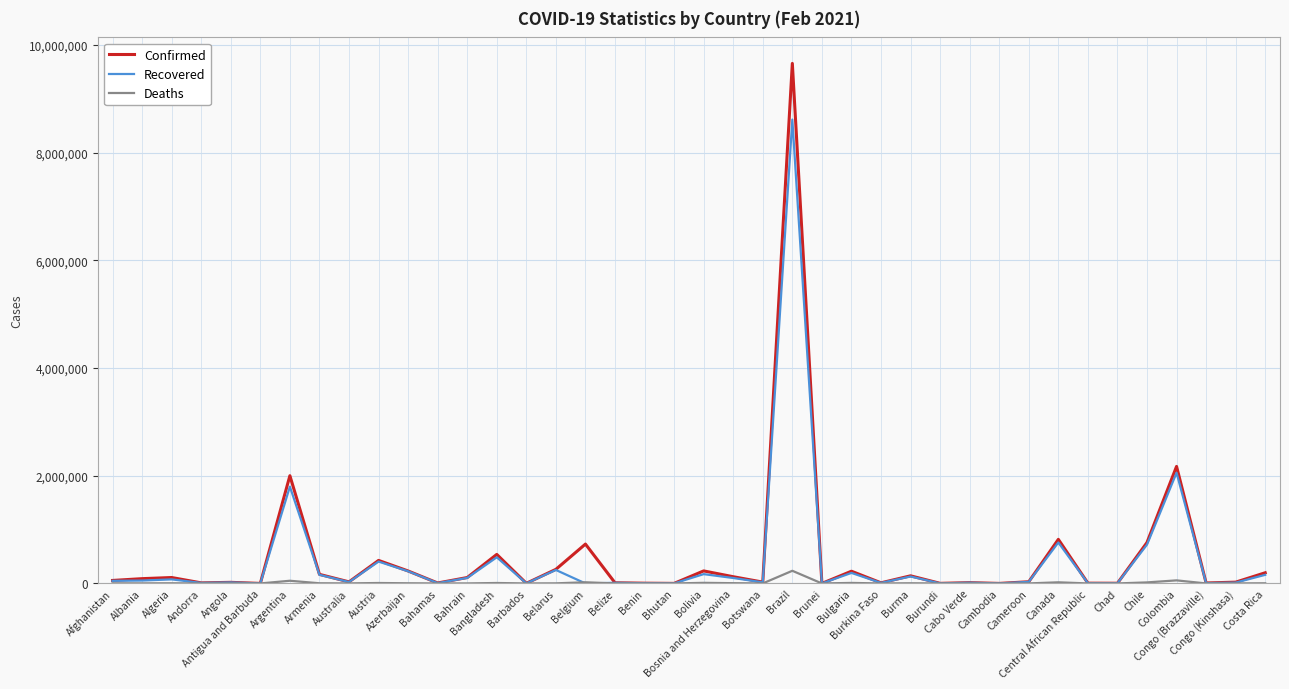

Which series has the widest spread of values?

Confirmed